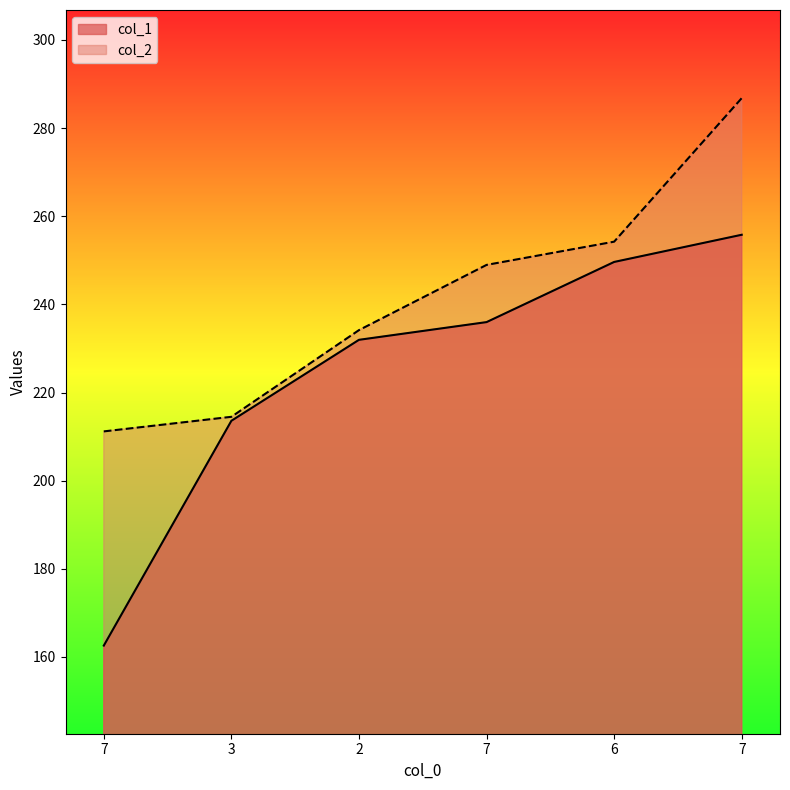

What is the difference between the highest and lowest values at 7?

48.6